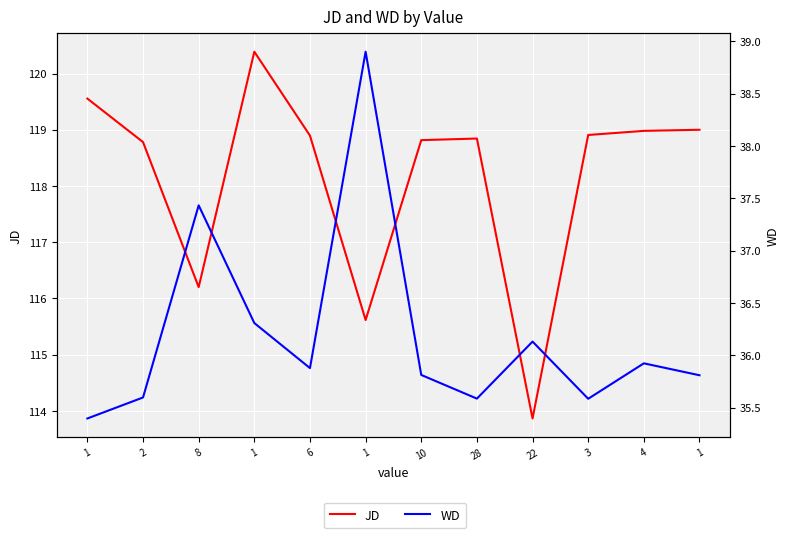

How many lines are shown in the chart?

2